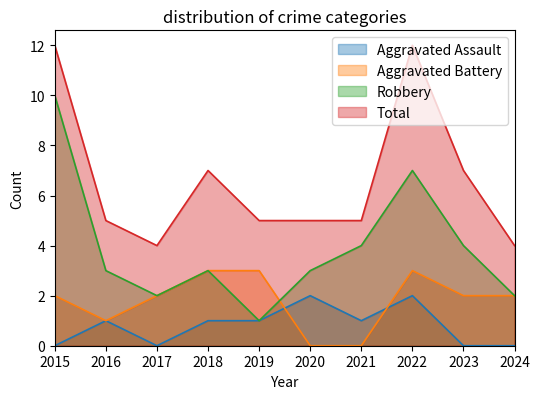

What is the value of the Robbery point at the 5th from the left?

1